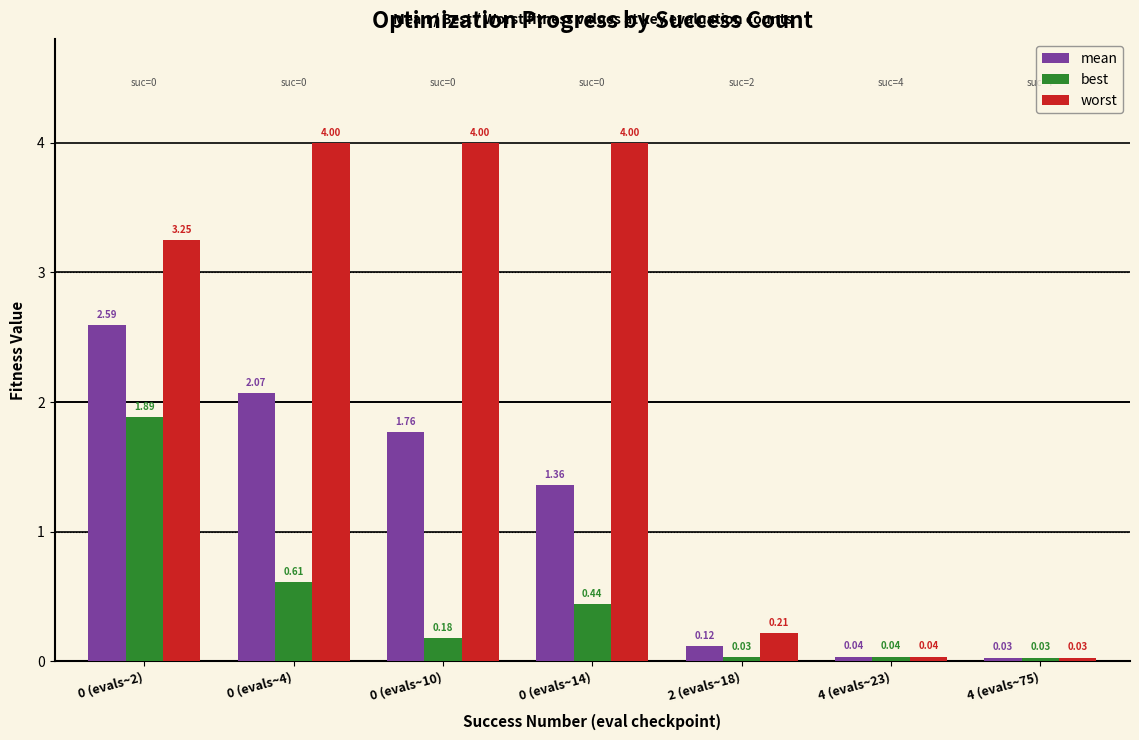

What is the difference between the second highest and second lowest values in the worst series?

4.0